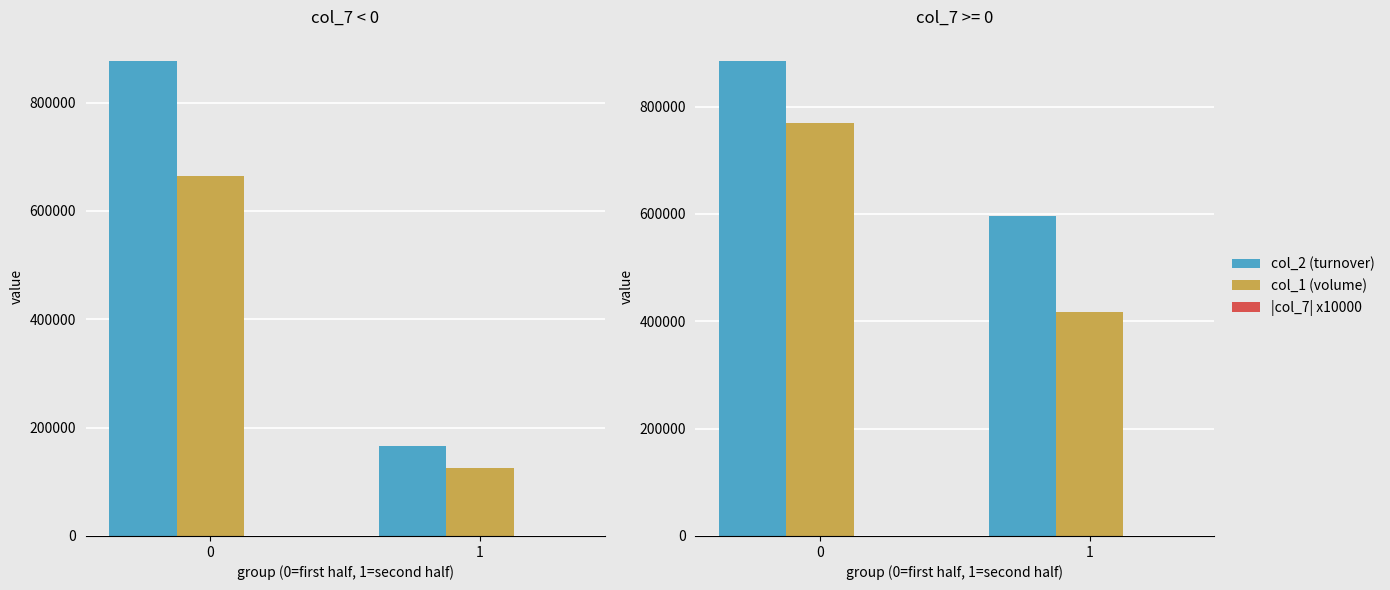

Between 0 and 1, which series saw the biggest shift?

col_1 (volume)